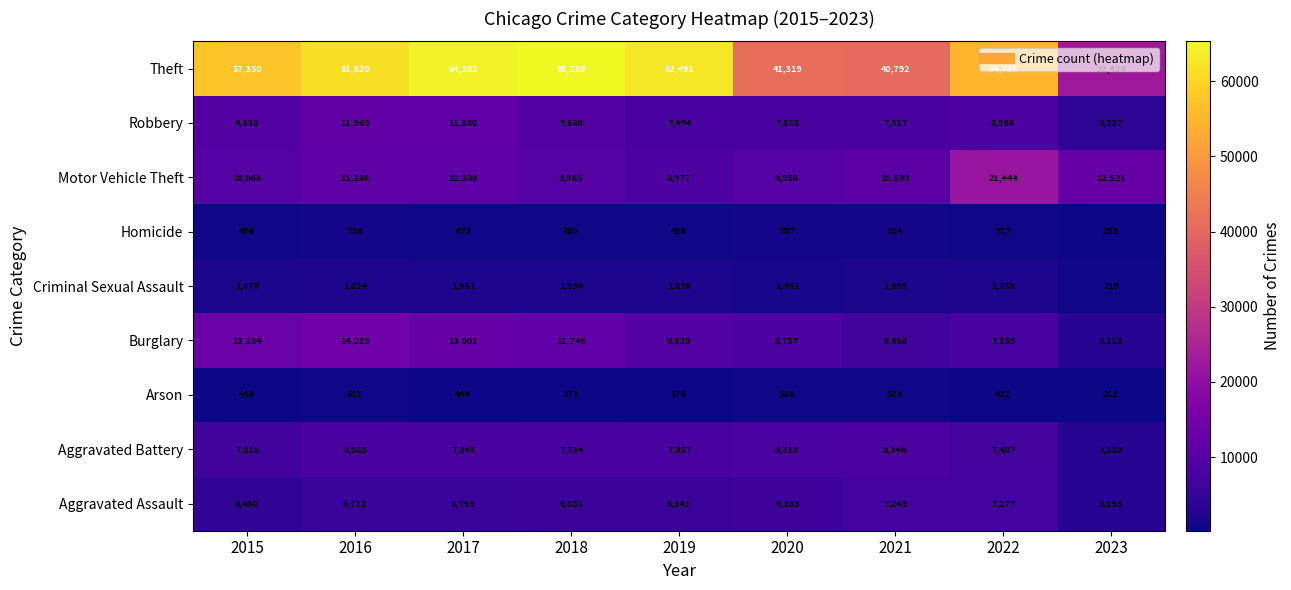

The value of Motor Vehicle Theft at 2019 is 12624. True or false?

False